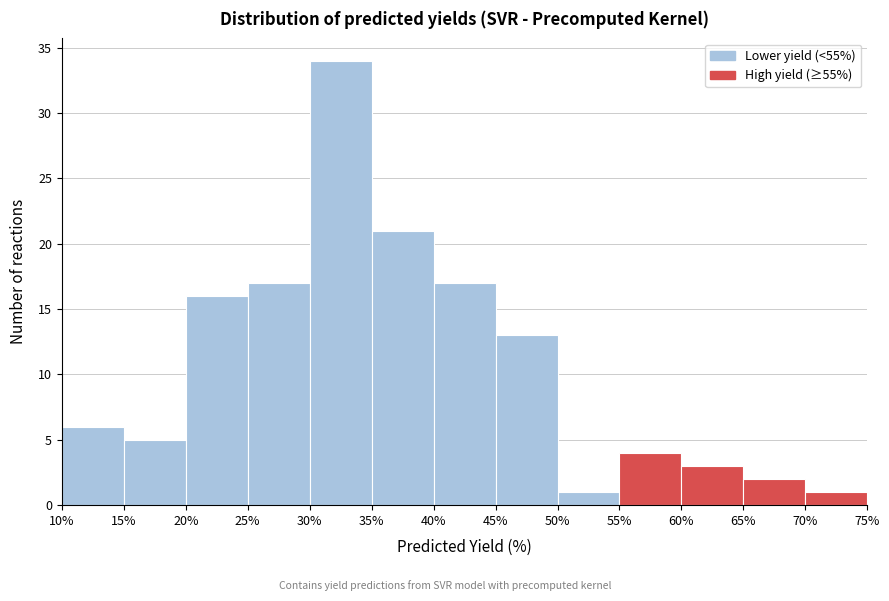

Which range on the x-axis has the tallest bar?

30% to 35%